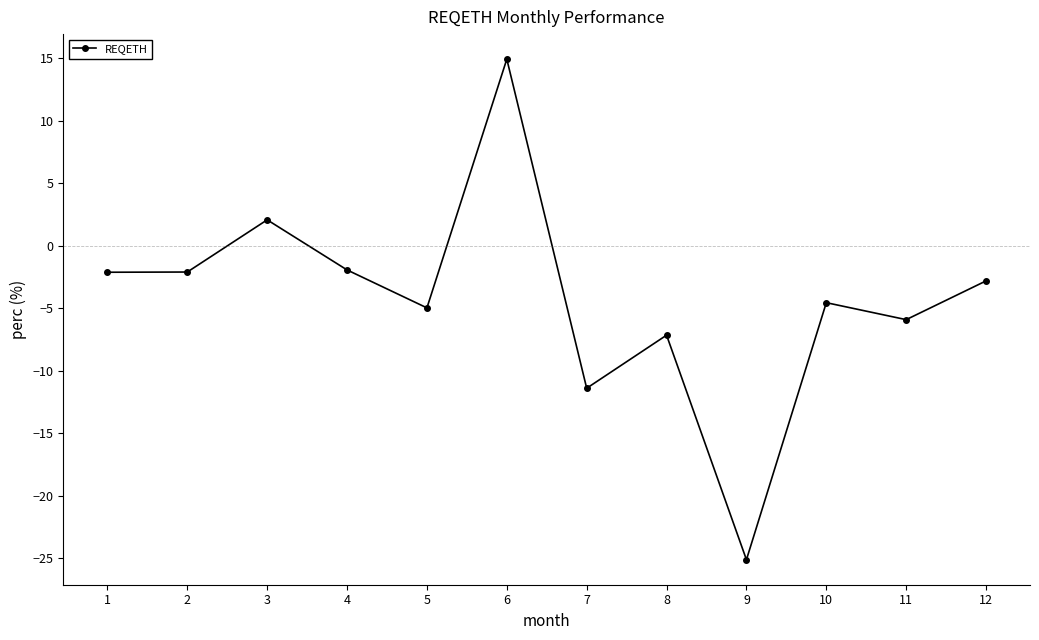

What is the approximate value at 2?

-2.1